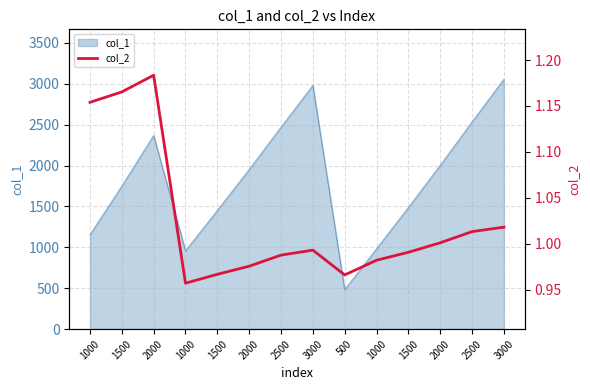

Reading left to right, list all the values displayed in this chart.

1.2	1.2	1.2	1.0	1.0	1.0	1.0	1.0	1.0	1.0	1.0	1.0	1.0	1.0